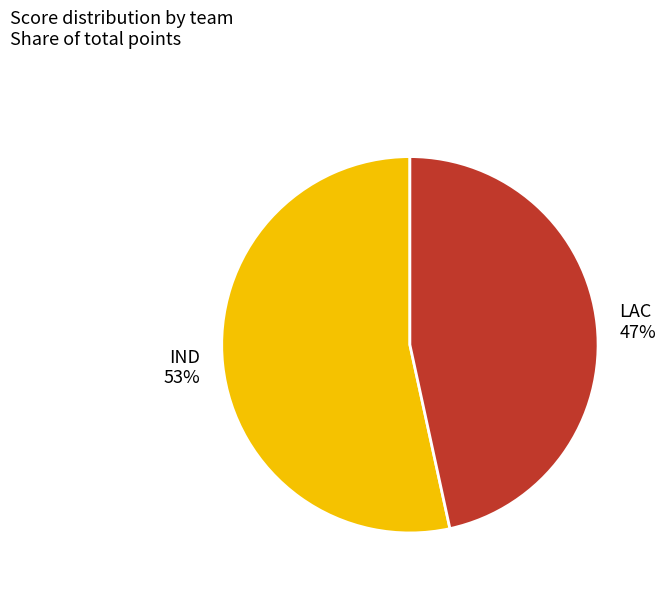

Combined, do LAC and IND account for over 50%?

Yes